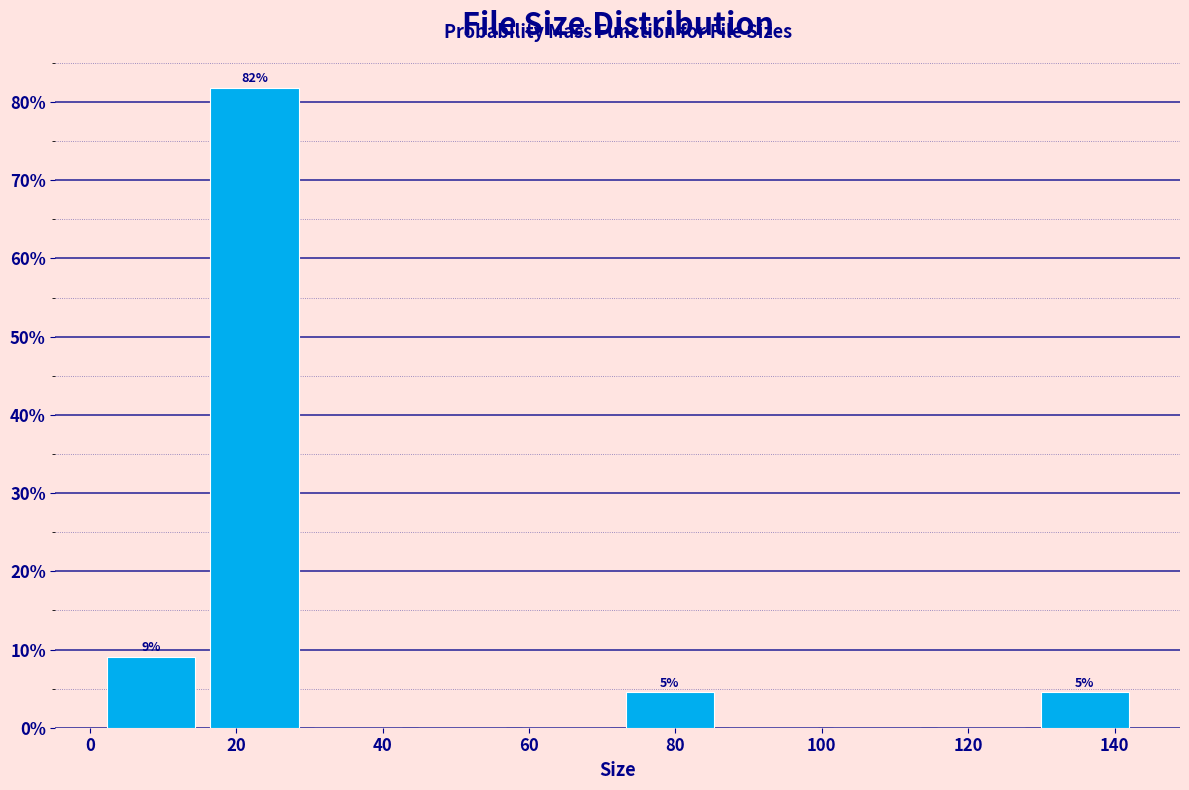

Over which range of the x-axis is the bar tallest?

16 to 30